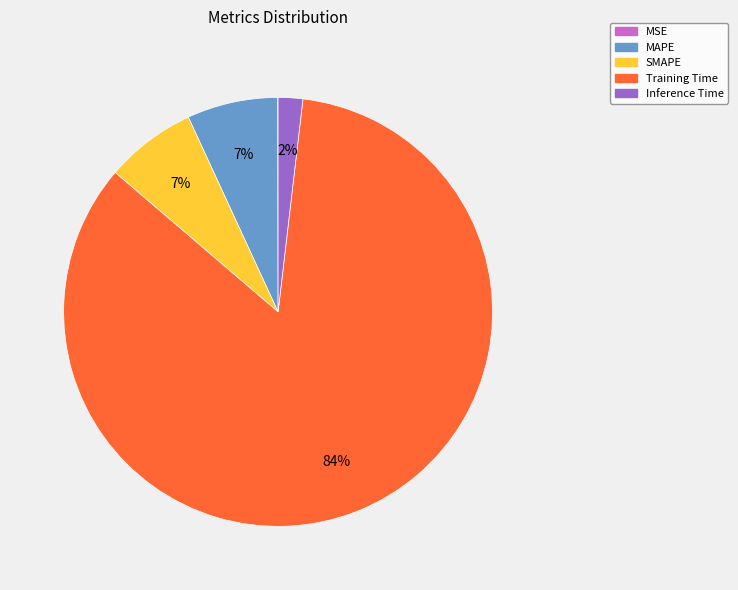

To the nearest percent, what percentage of the pie is Training Time?

84%